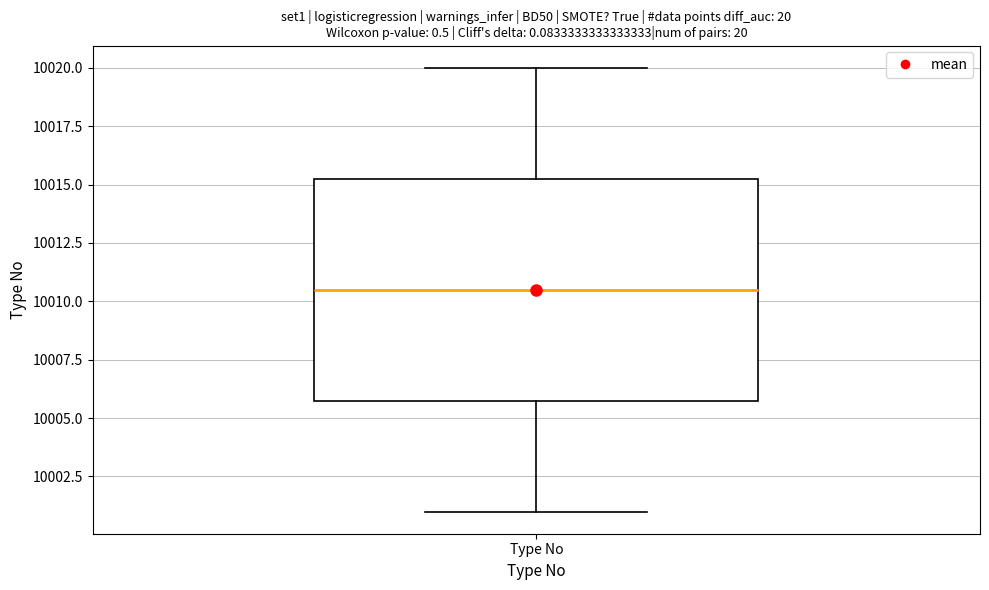

Transcribe this box plot: give where the median line is, the range the box spans, and where the two whiskers end, as read against the y-axis. The values are not printed on the chart, so give them approximately, as read against the axis.

median 10010.5, box 10006.0 to 10015.5, whiskers 10001.0 to 10020.0